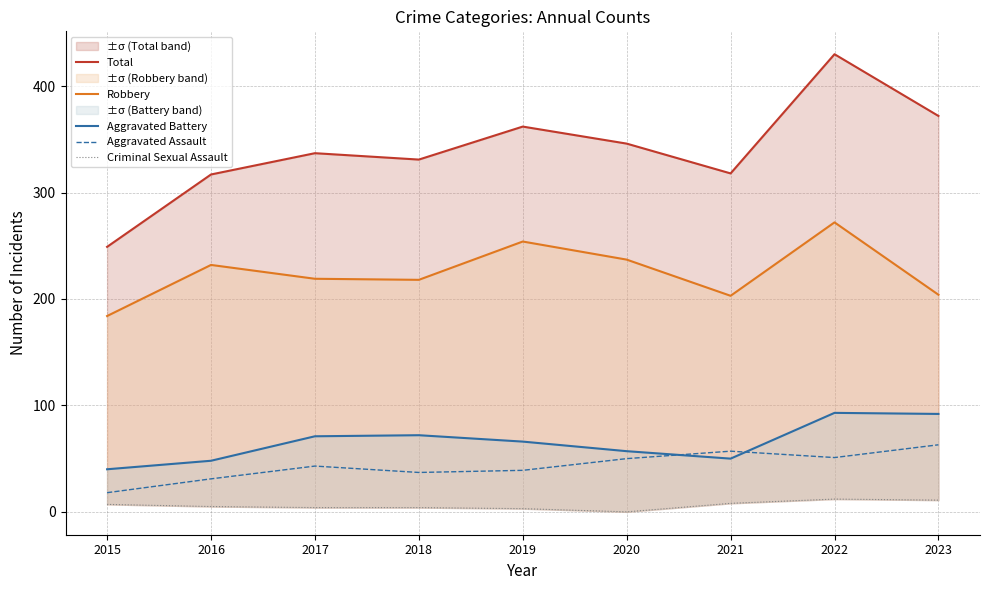

What is the value of the Aggravated Battery point at the 7th from the left?

50